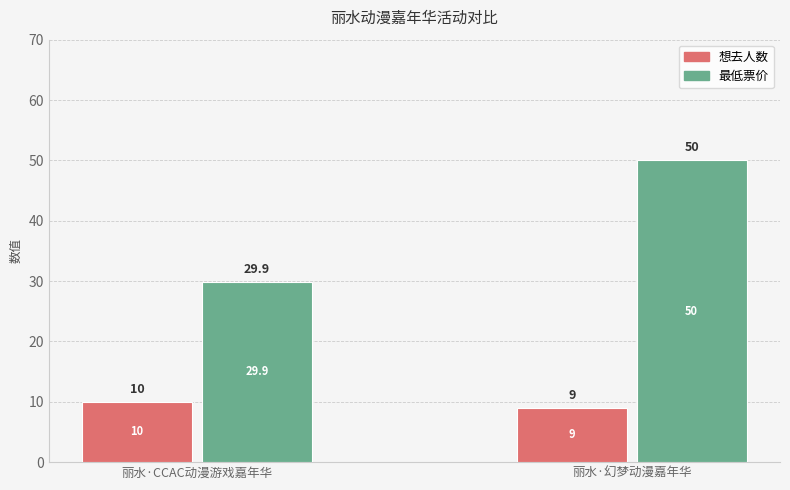

What is the difference between the 想去人数 values at 丽水·幻梦动漫嘉年华 and 丽水·CCAC动漫游戏嘉年华?

1.0